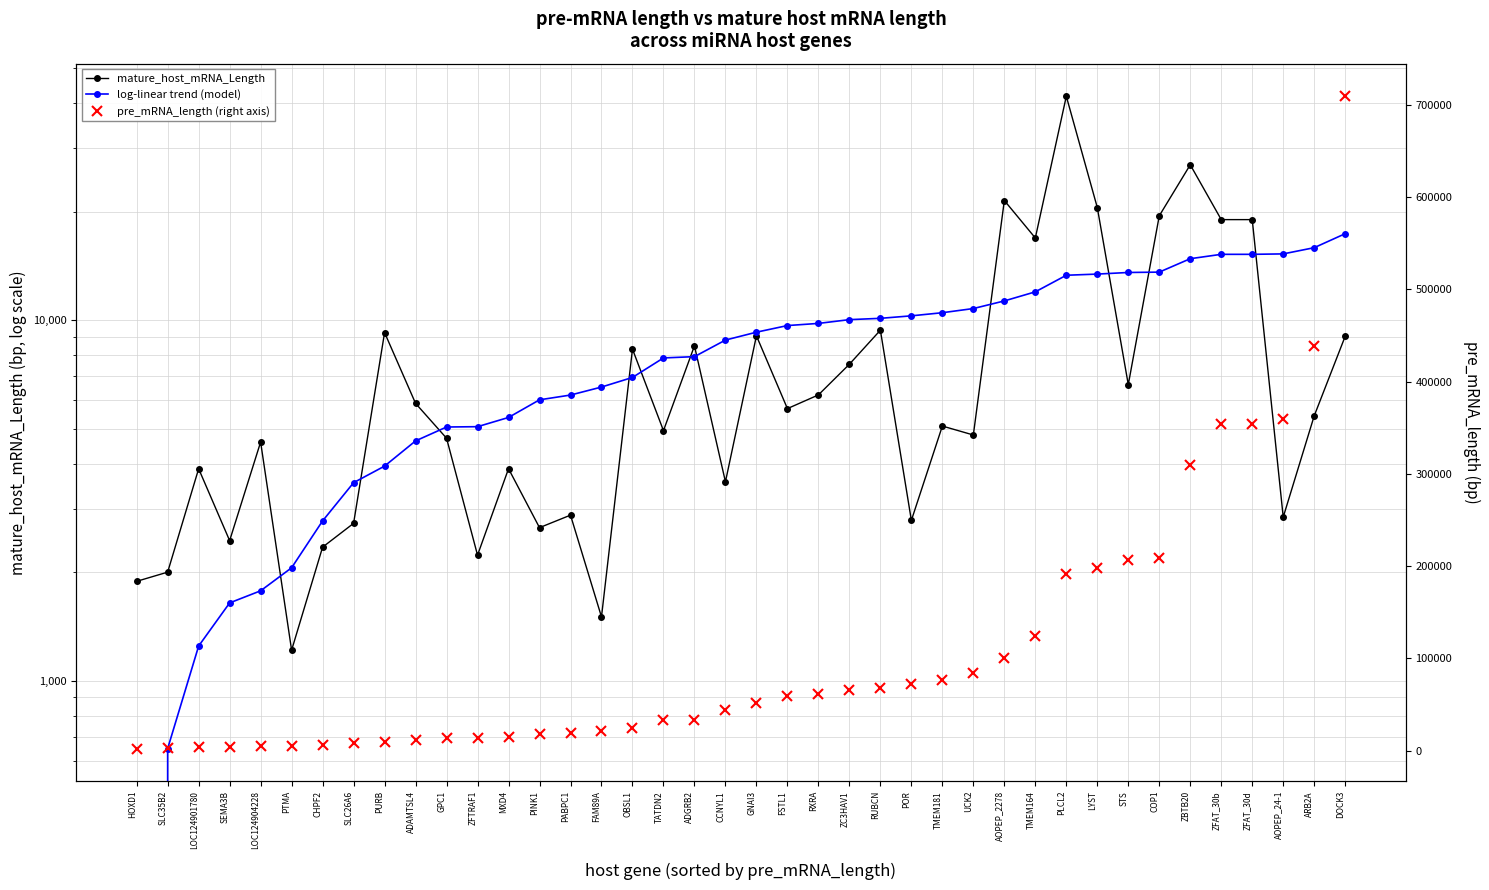

Reading right to left, what are all the values shown in this chart?

mature_host_mRNA_Length: DOCK3=9018.0	ARB2A=5425.0	AOPEP_24-1=2842.0	ZFAT_30d=18992.0	ZFAT_30b=18992.0	ZBTB20=26952.0	COP1=19460.0	STS=6622.0	LYST=20517.0	PLCL2=41744.0	TMEM164=16890.0	AOPEP_2278=21458.0	UCK2=4801.0	TMEM181=5083.0	POR=2783.0	RUBCN=9375.0	ZC3HAV1=7543.0	RXRA=6201.0	FSTL1=5682.0	GNAI3=9044.0	CCNYL1=3561.0	ADGRB2=8483.0	TATDN2=4937.0	OBSL1=8306.0	FAM89A=1503.0	PABPC1=2878.0	PINK1=2657.0	MXD4=3871.0	ZFTRAF1=2229.0	GPC1=4703.0	ADAMTSL4=5875.0	PURB=9232.0	SLC26A6=2731.0	CHPF2=2346.0	PTMA=1215.0	LOC124904228=4590.0	SEMA3B=2446.0	LOC124901780=3870.0	SLC35B2=2000.0	HOXD1=1886.0
log-linear trend (model): DOCK3=17360.5	ARB2A=15876.7	AOPEP_24-1=15258.6	ZFAT_30d=15216.5	ZFAT_30b=15216.5	ZBTB20=14798.3	COP1=13582.5	STS=13551.5	LYST=13413.1	PLCL2=13313.8	TMEM164=11975.9	AOPEP_2278=11300.7	UCK2=10764.0	TMEM181=10481.1	POR=10274.3	RUBCN=10112.1	ZC3HAV1=10027.7	RXRA=9789.2	FSTL1=9655.7	GNAI3=9255.9	CCNYL1=8801.7	ADGRB2=7917.9	TATDN2=7852.3	OBSL1=6932.9	FAM89A=6520.7	PABPC1=6195.8	PINK1=6009.9	MXD4=5369.8	ZFTRAF1=5062.6	GPC1=5052.1	ADAMTSL4=4623.4	PURB=3936.1	SLC26A6=3540.8	CHPF2=2774.1	PTMA=2056.6	LOC124904228=1775.4	SEMA3B=1643.2	LOC124901780=1247.8	SLC35B2=648.3	HOXD1=-442.9
pre_mRNA_length (right axis): DOCK3=709272.0	ARB2A=438953.0	AOPEP_24-1=359421.0	ZFAT_30d=354552.0	ZFAT_30b=354552.0	ZBTB20=309707.0	COP1=209014.0	STS=206930.0	LYST=197875.0	PLCL2=191619.0	TMEM164=124314.0	AOPEP_2278=99928.0	UCK2=84005.0	TMEM181=76661.0	POR=71701.0	RUBCN=68038.0	ZC3HAV1=66206.0	RXRA=61291.0	FSTL1=58700.0	GNAI3=51581.0	CCNYL1=44535.0	ADGRB2=33463.0	TATDN2=32760.0	OBSL1=24334.0	FAM89A=21297.0	PABPC1=19173.0	PINK1=18054.0	MXD4=14678.0	ZFTRAF1=13290.0	GPC1=13245.0	ADAMTSL4=11530.0	PURB=9232.0	SLC26A6=8124.0	CHPF2=6340.0	PTMA=5027.0	LOC124904228=4590.0	SEMA3B=4398.0	LOC124901780=3870.0	SLC35B2=3188.0	HOXD1=2240.0